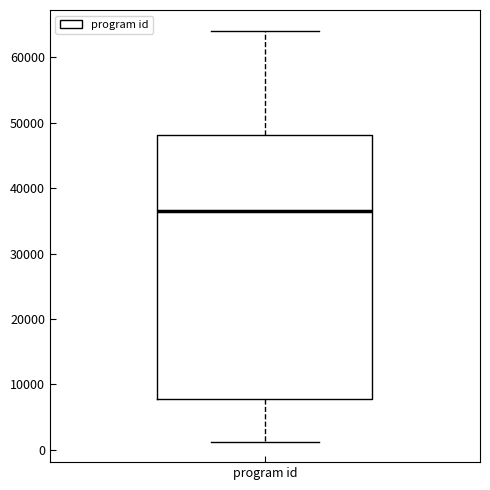

Where does the median line of the box for program id sit on the y-axis? The values are not printed on the chart, so give them approximately, as read against the axis.

37000